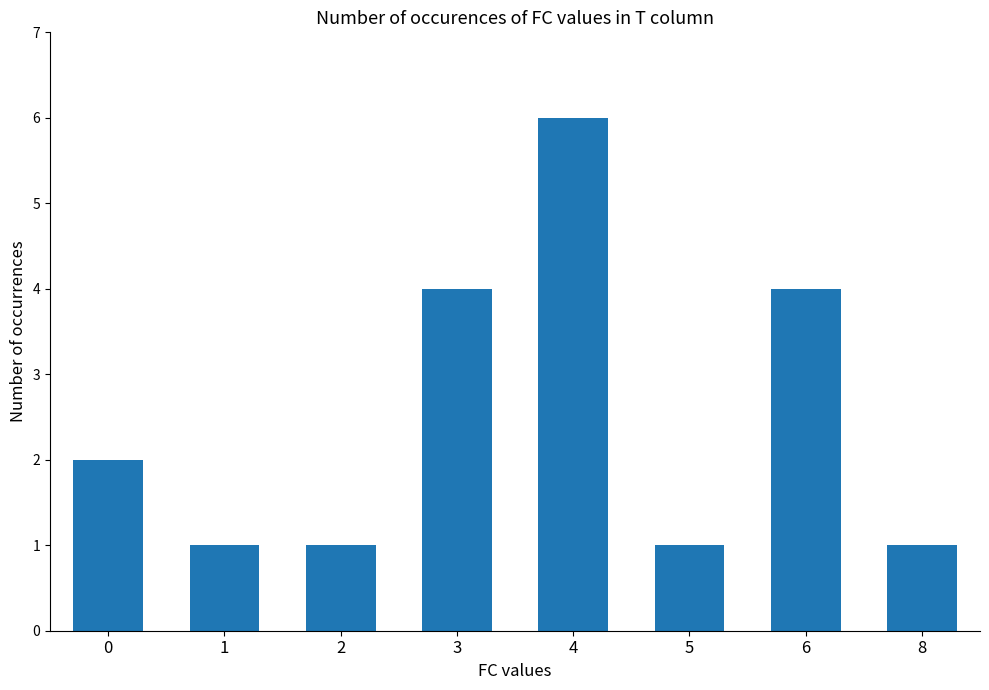

True or false: the data shows 4 at 6.

True